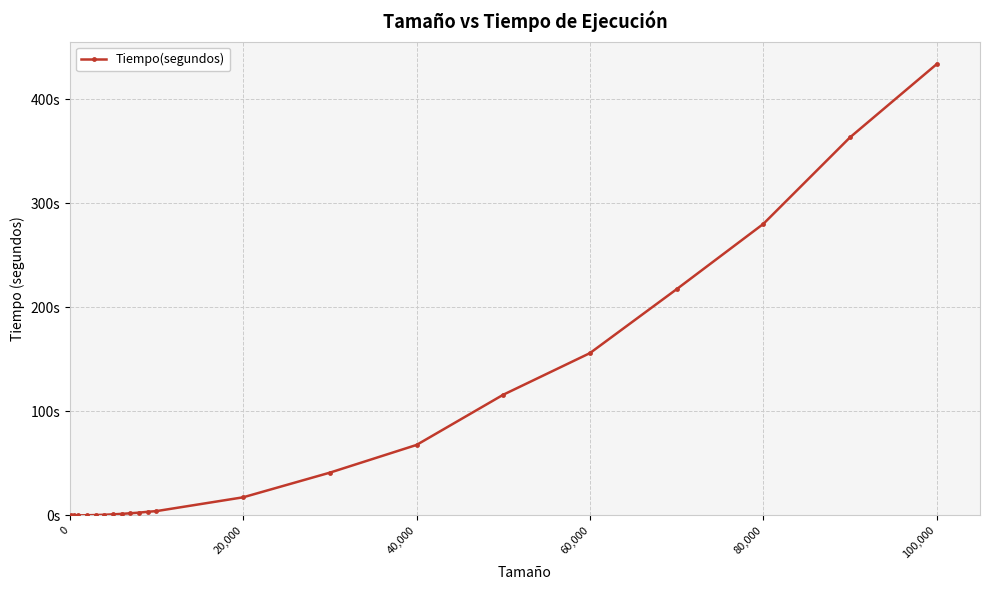

Is this an area chart (filled region under the line)?

No